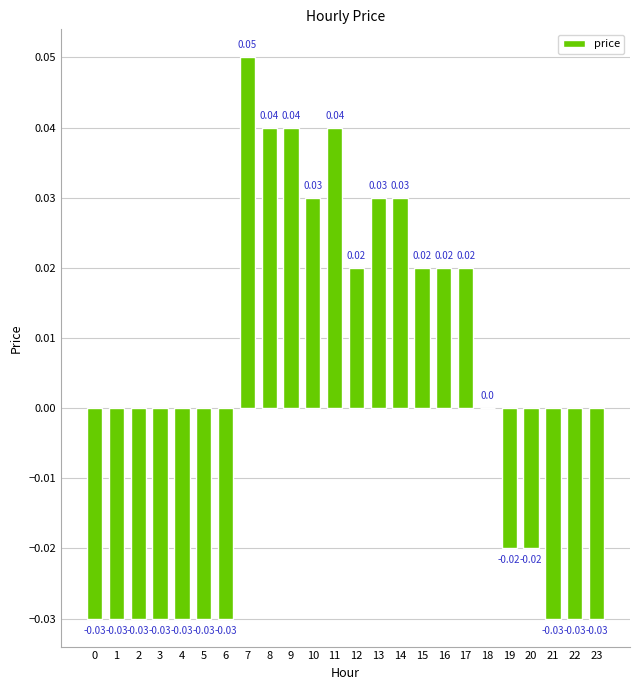

Which label corresponds to the largest value in the chart?

7